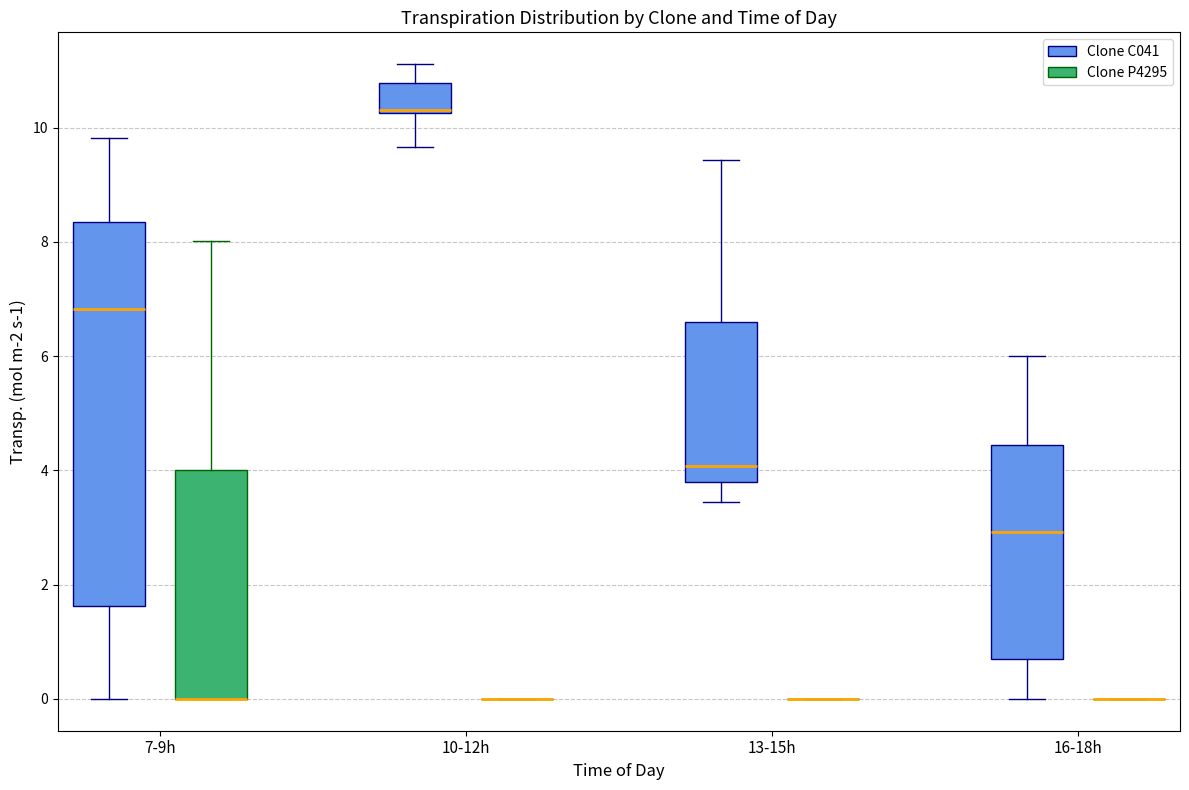

Where is the lower edge of the box for 7-9h (Clone C041) on the y-axis? The values are not printed on the chart, so give them approximately, as read against the axis.

1.6